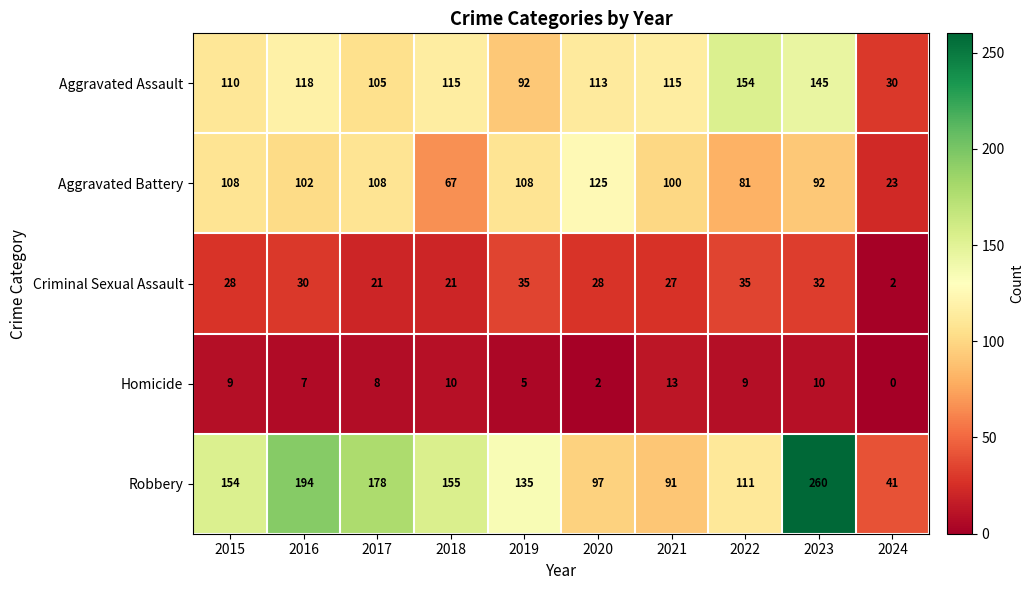

Is it true that Homicide equals 1 at 2020?

False